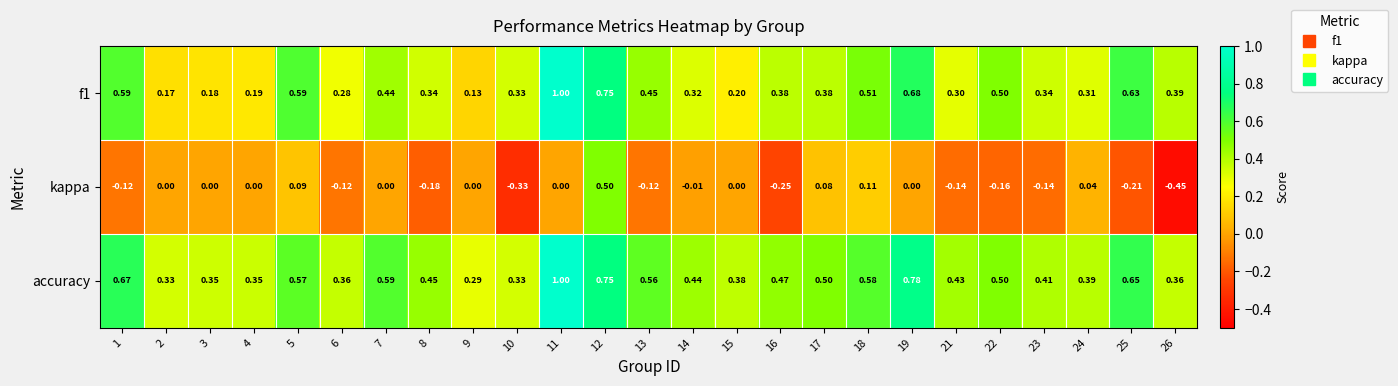

Which series has the largest range (max minus min)?

kappa